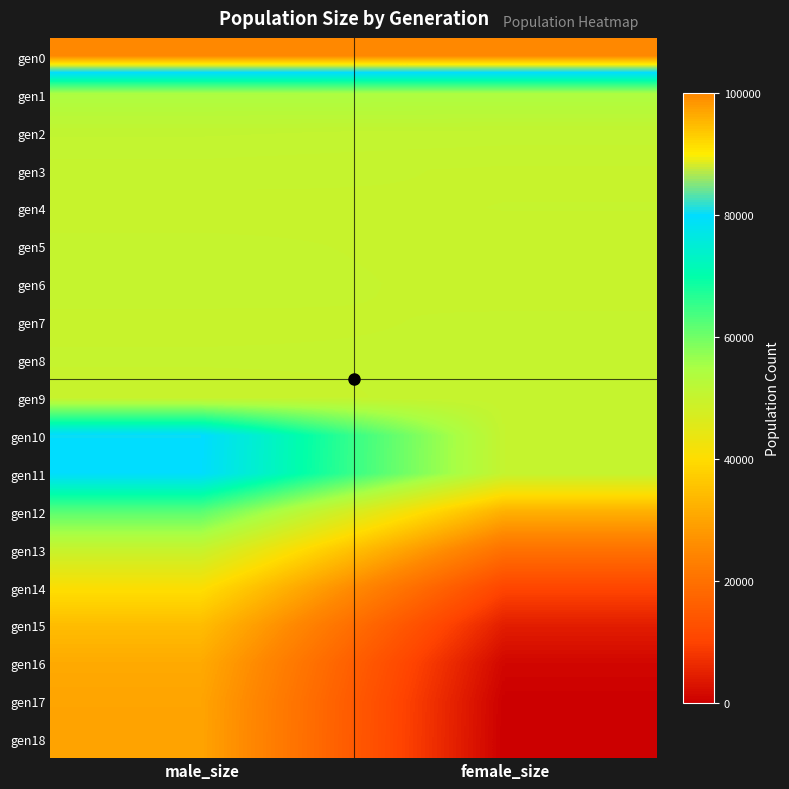

Reading left to right, what are all the values shown in this chart?

gen0: male_size=100016	female_size=100102
gen1: male_size=54452	female_size=54360
gen2: male_size=50918	female_size=50703
gen3: male_size=50262	female_size=49979
gen4: male_size=49871	female_size=50063
gen5: male_size=50143	female_size=49923
gen6: male_size=50246	female_size=49920
gen7: male_size=49952	female_size=50099
gen8: male_size=50099	female_size=50076
gen9: male_size=49864	female_size=50200
gen10: male_size=80185	female_size=50431
gen11: male_size=79885	female_size=50423
gen12: male_size=62296	female_size=32381
gen13: male_size=50113	female_size=20352
gen14: male_size=40832	female_size=10667
gen15: male_size=34489	female_size=4518
gen16: male_size=31160	female_size=1152
gen17: male_size=30131	female_size=120
gen18: male_size=30000	female_size=0